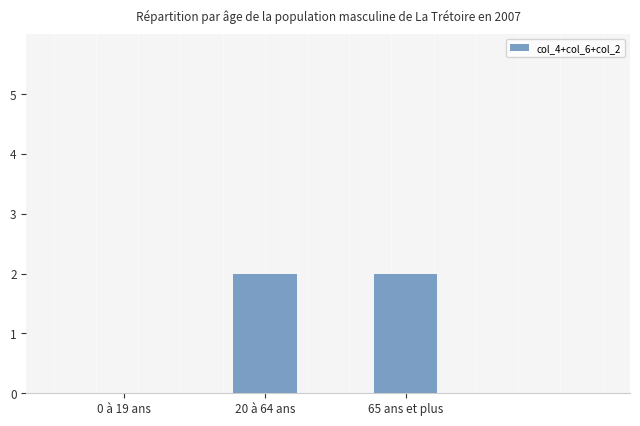

What is the difference between the values at 65 ans et plus and 0 à 19 ans?

2